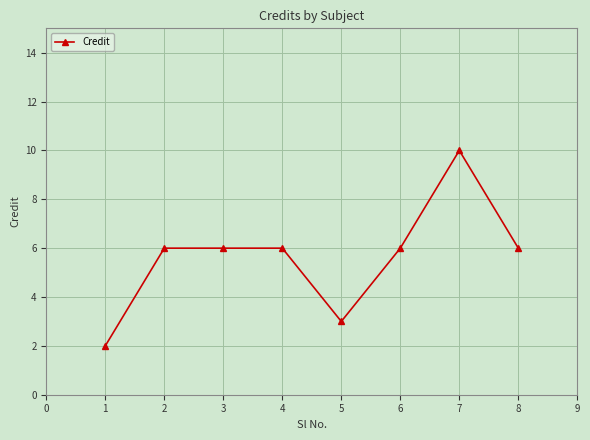

What is the greatest value displayed?

10